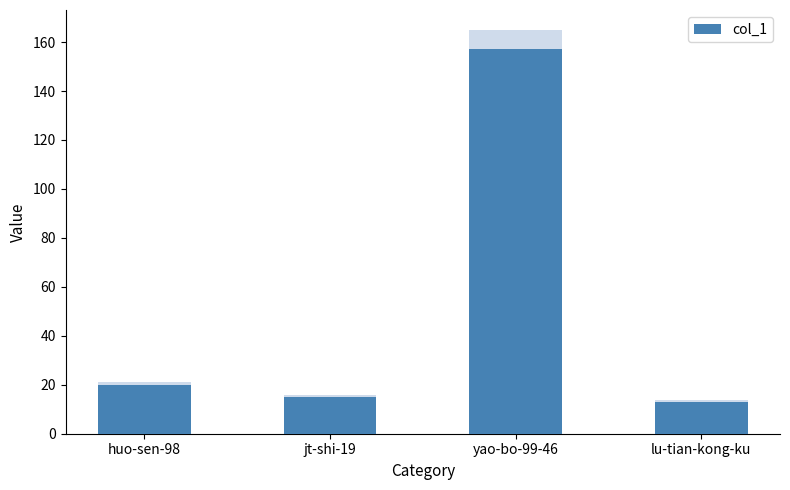

What is the change in value from huo-sen-98 to lu-tian-kong-ku?

-7